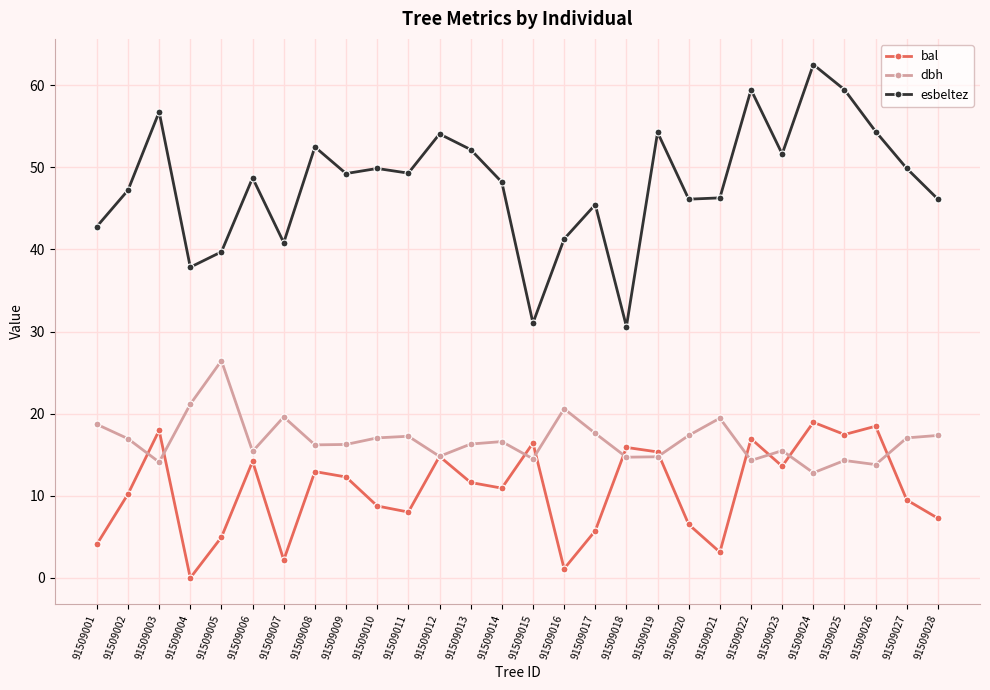

How many values in the esbeltez series exceed 49?

14